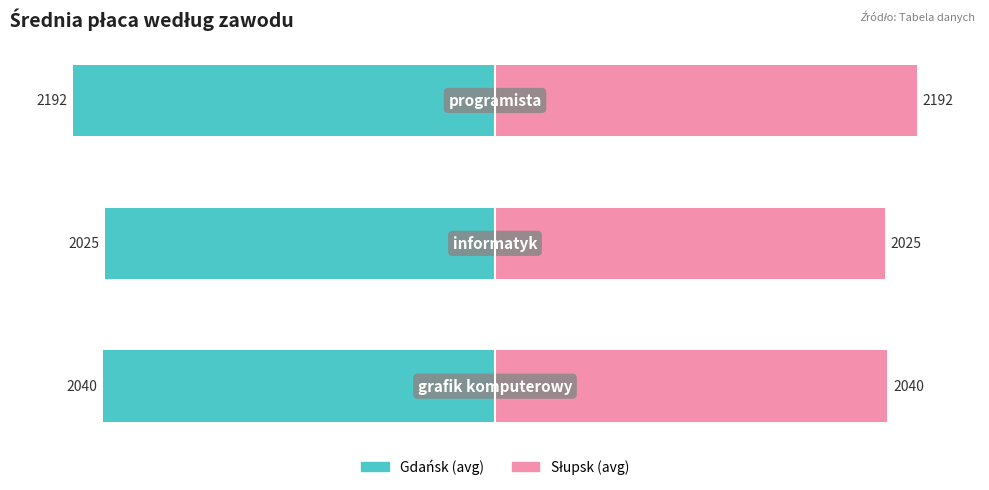

Rank the series at −3000 from lowest to highest value.

Gdańsk, Słupsk